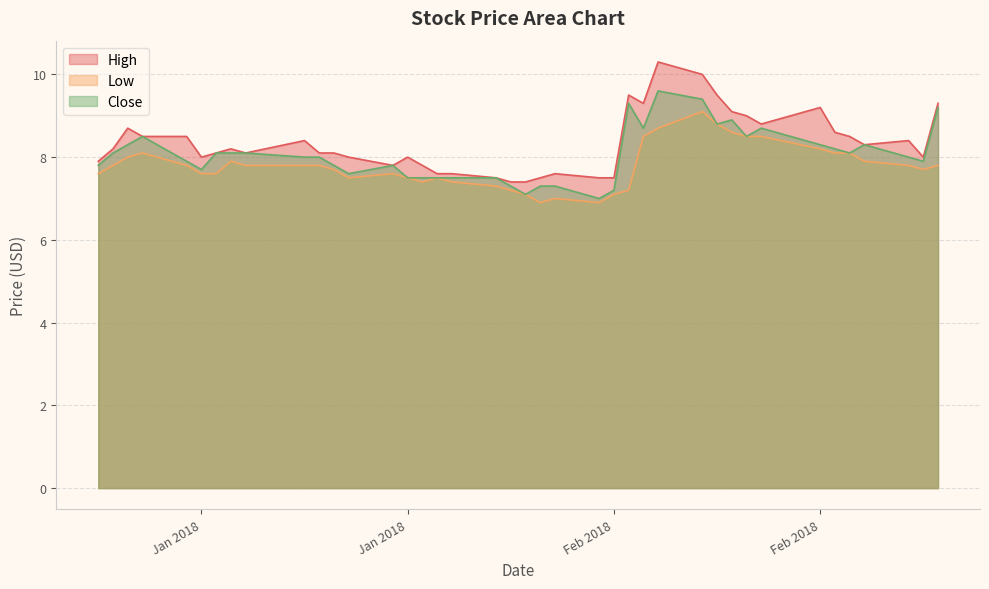

Reading left to right, transcribe all the data shown in this chart.

High: 7.9	8.2	8.7	8.5	8.5	8.0	8.1	8.2	8.1	8.4	8.1	8.1	8.0	7.8	8.0	7.8	7.6	7.6	7.5	7.4	7.4	7.5	7.6	7.5	7.5	9.5	9.3	10.3	10.0	9.5	9.1	9.0	8.8	9.2	8.6	8.5	8.3	8.4	8.0	9.3
Low: 7.6	7.8	8.0	8.1	7.8	7.6	7.6	7.9	7.8	7.8	7.8	7.7	7.5	7.6	7.5	7.4	7.5	7.4	7.3	7.2	7.1	6.9	7.0	6.9	7.1	7.2	8.5	8.7	9.1	8.8	8.6	8.5	8.5	8.2	8.1	8.1	7.9	7.8	7.7	7.8
Close: 7.8	8.1	8.3	8.5	7.9	7.7	8.1	8.1	8.1	8.0	8.0	7.8	7.6	7.8	7.5	7.5	7.5	7.5	7.5	7.3	7.1	7.3	7.3	7.0	7.2	9.3	8.7	9.6	9.4	8.8	8.9	8.5	8.7	8.3	8.2	8.1	8.3	8.0	7.9	9.2